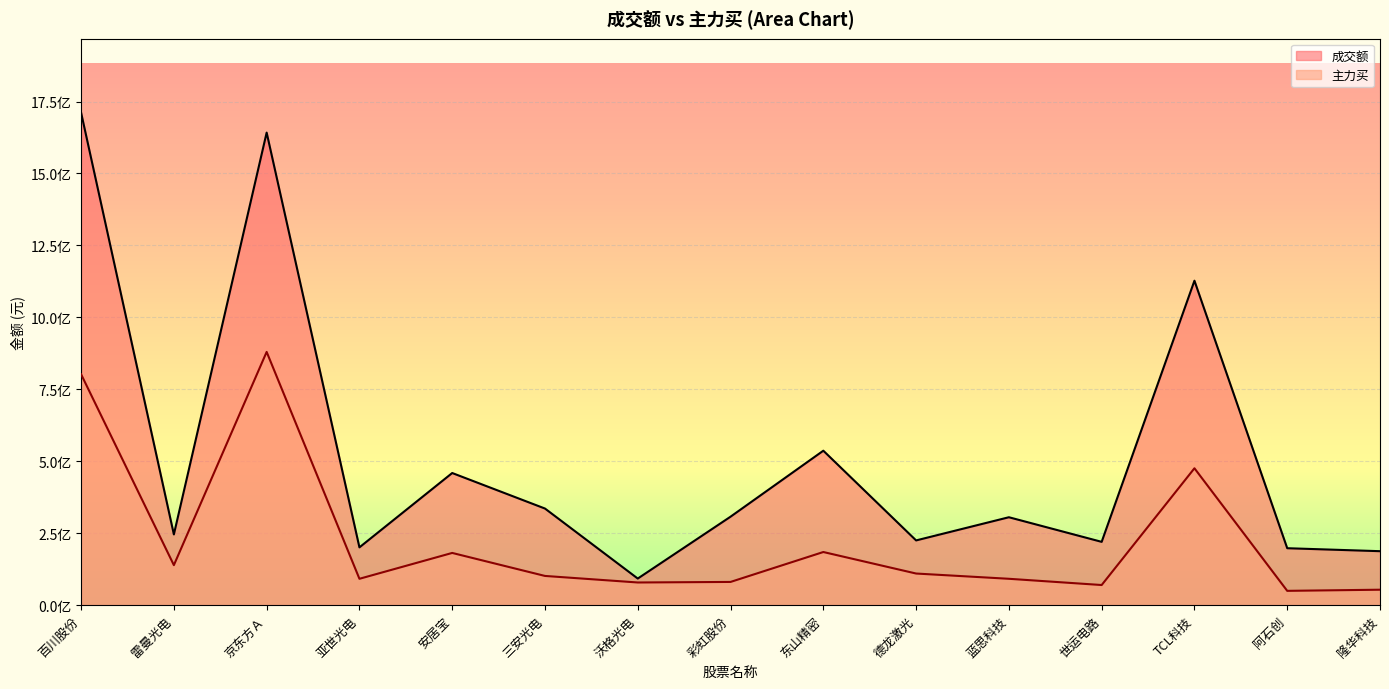

Reading left to right, what are all the values shown in this chart?

成交额: 百川股份=1711499981	雷曼光电=245796001	京东方Ａ=1642020079	亚世光电=200865903	安居宝=459212931	三安光电=335740852	沃格光电=92500783	彩虹股份=307472500	东山精密=536747574	德龙激光=225008995	蓝思科技=305538344	世运电路=220028443	TCL科技=1127404255	阿石创=197906314	隆华科技=187580702
主力买: 百川股份=802373936	雷曼光电=139072026	京东方Ａ=879982051	亚世光电=91681718	安居宝=181509514	三安光电=101585846	沃格光电=78839061	彩虹股份=80746954	东山精密=184691142	德龙激光=109954960	蓝思科技=91682529	世运电路=70006153	TCL科技=475664449	阿石创=49773903	隆华科技=53743099